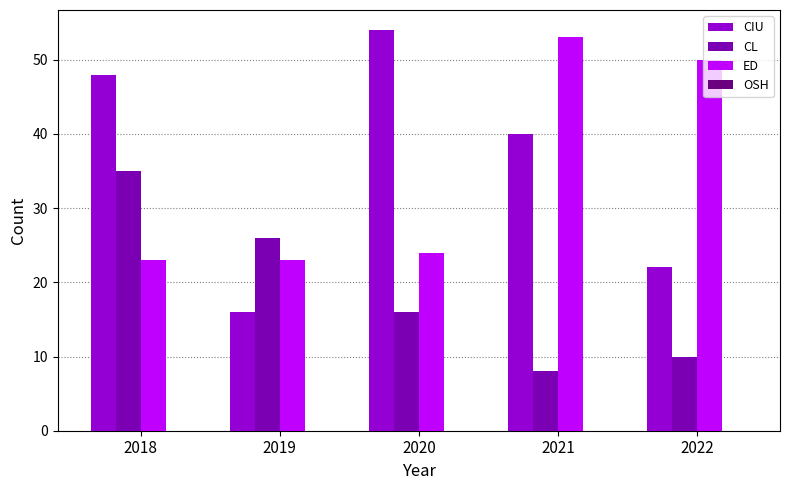

Reading left to right, list all the values displayed in this chart.

CIU: 2018=48	2019=16	2020=54	2021=40	2022=22
CL: 2018=35	2019=26	2020=16	2021=8	2022=10
ED: 2018=23	2019=23	2020=24	2021=53	2022=50
OSH: 2018=0	2019=0	2020=0	2021=0	2022=0